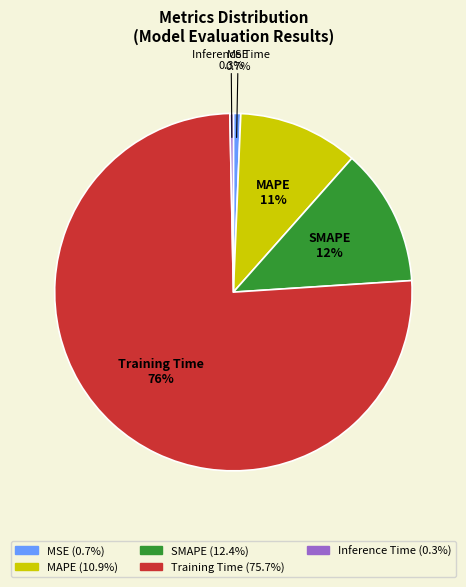

To the nearest percent, what portion does MAPE represent?

11%